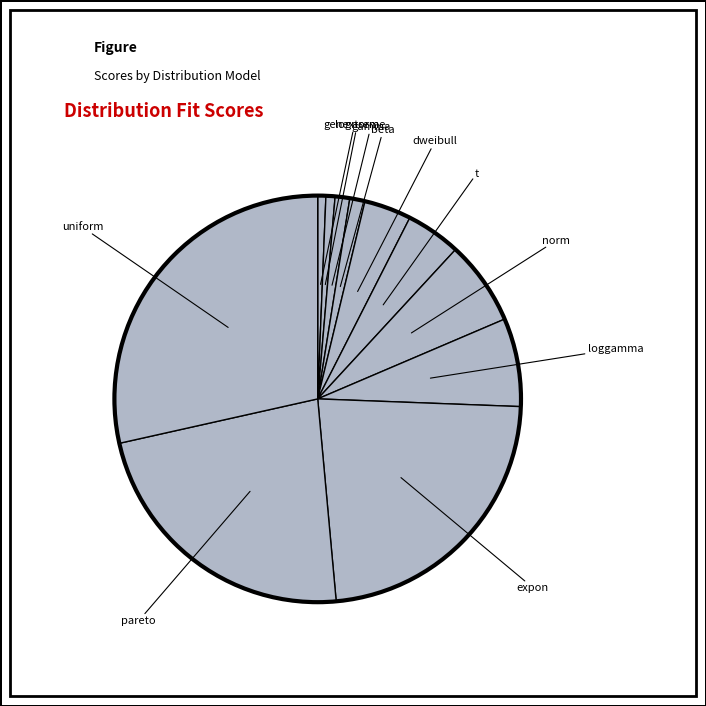

How many slices are in this pie chart?

11